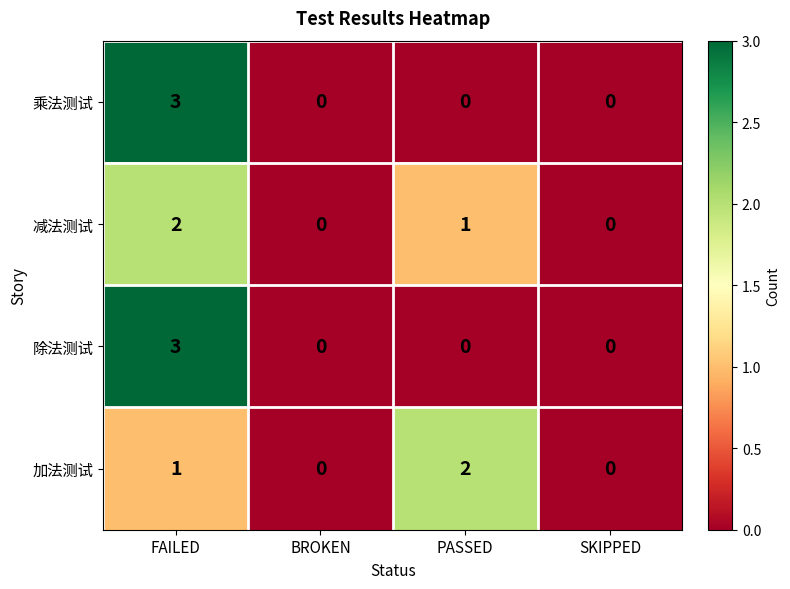

Reading left to right, list all the values displayed in this chart.

乘法测试: FAILED=3	BROKEN=0	PASSED=0	SKIPPED=0
减法测试: FAILED=2	BROKEN=0	PASSED=1	SKIPPED=0
除法测试: FAILED=3	BROKEN=0	PASSED=0	SKIPPED=0
加法测试: FAILED=1	BROKEN=0	PASSED=2	SKIPPED=0